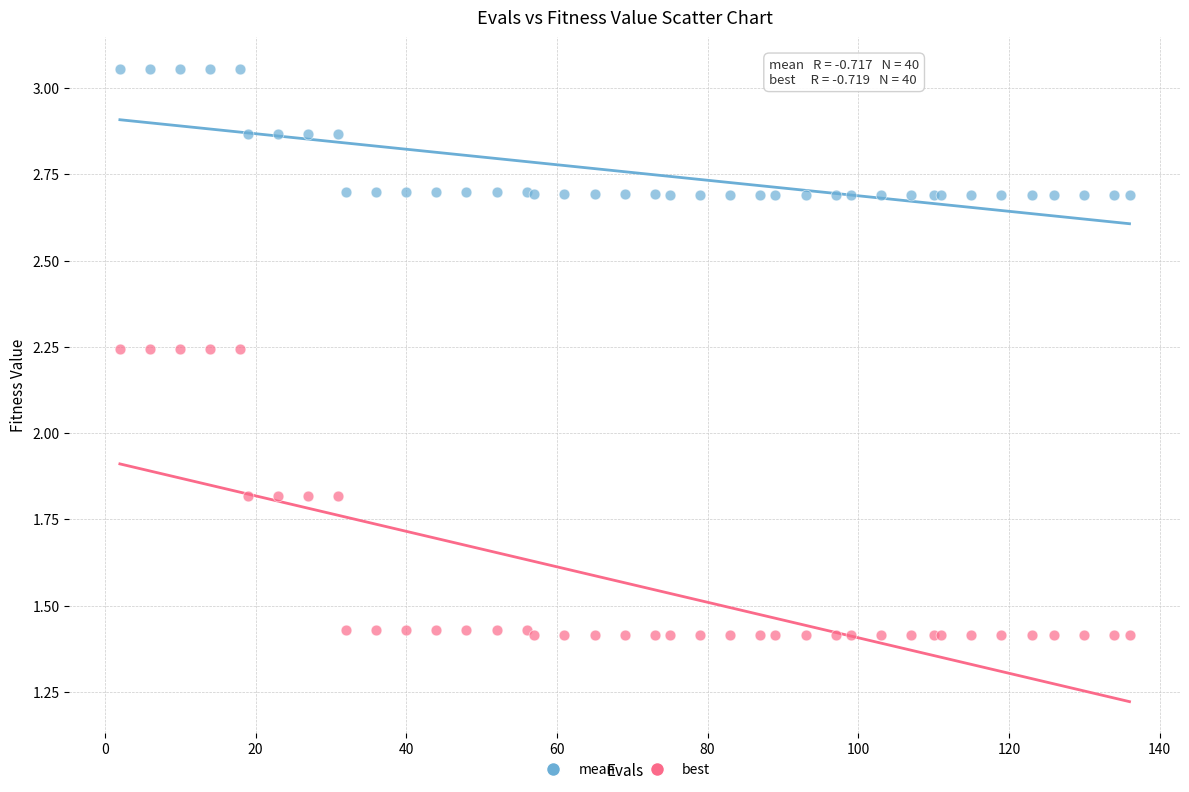

Which series has the widest spread of Y values?

best